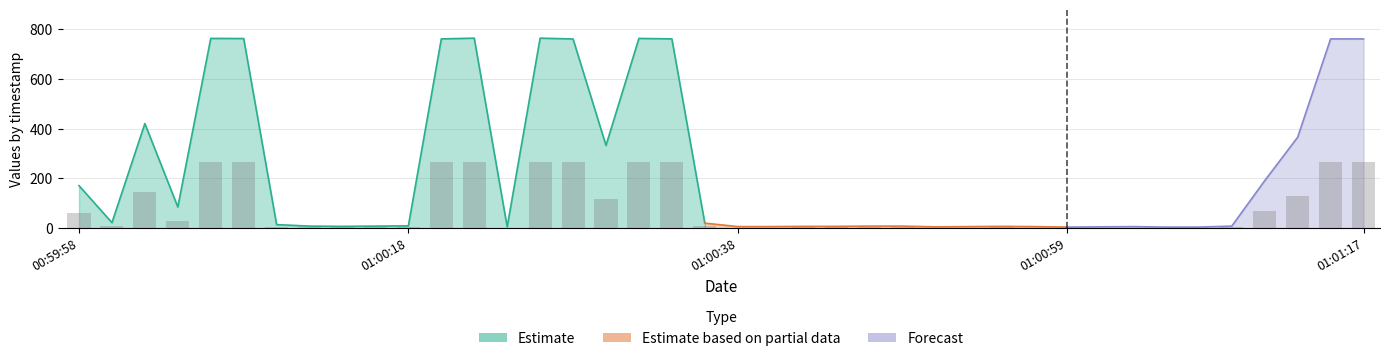

What is the label of the 26th bar from the left?

2019-06-04 01:00:48